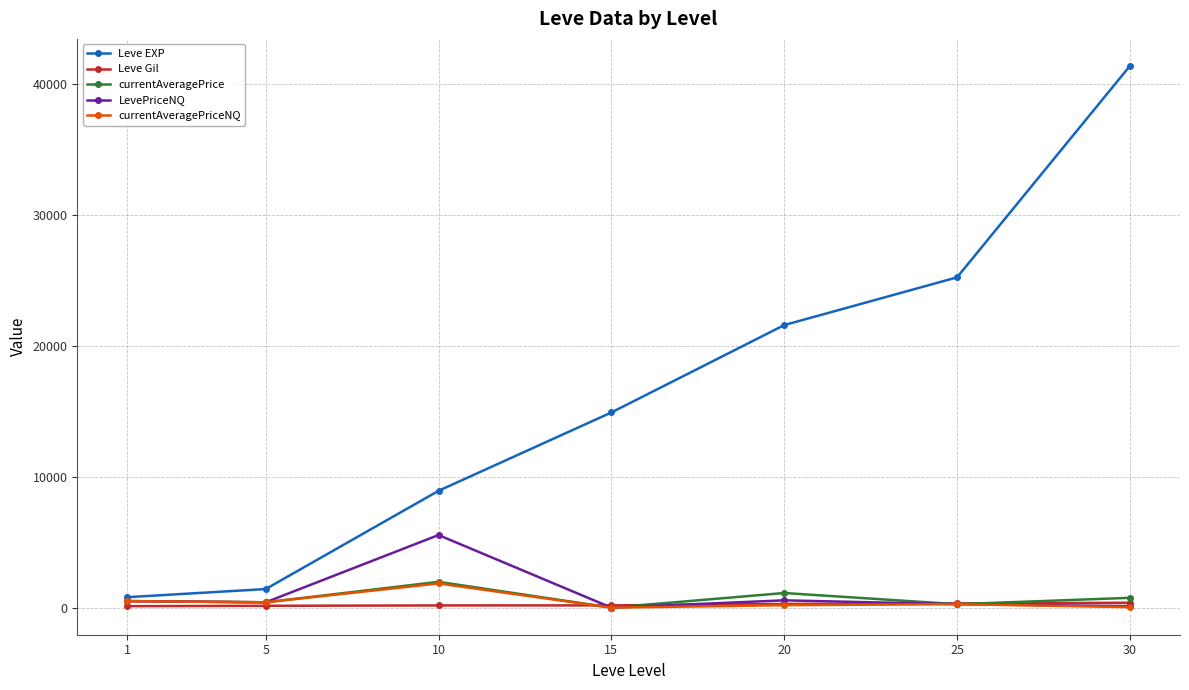

What is the greatest value displayed?

41410.0